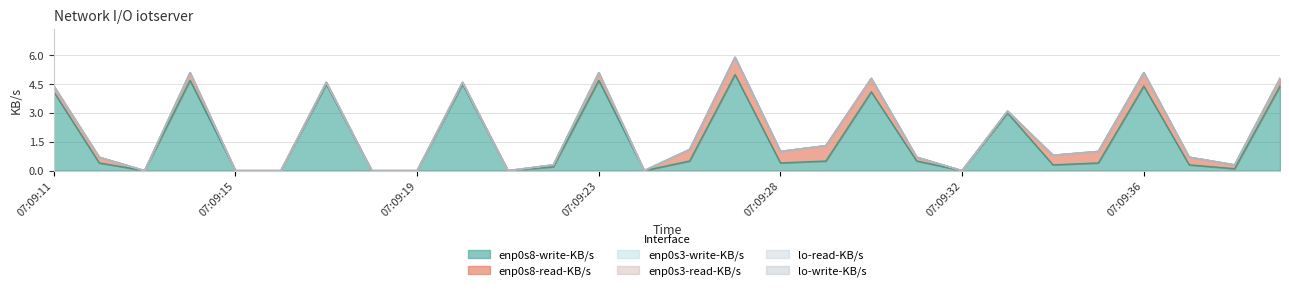

The enp0s8-read-KB/s series shows 0.2 at 07:09:12. True or false?

False